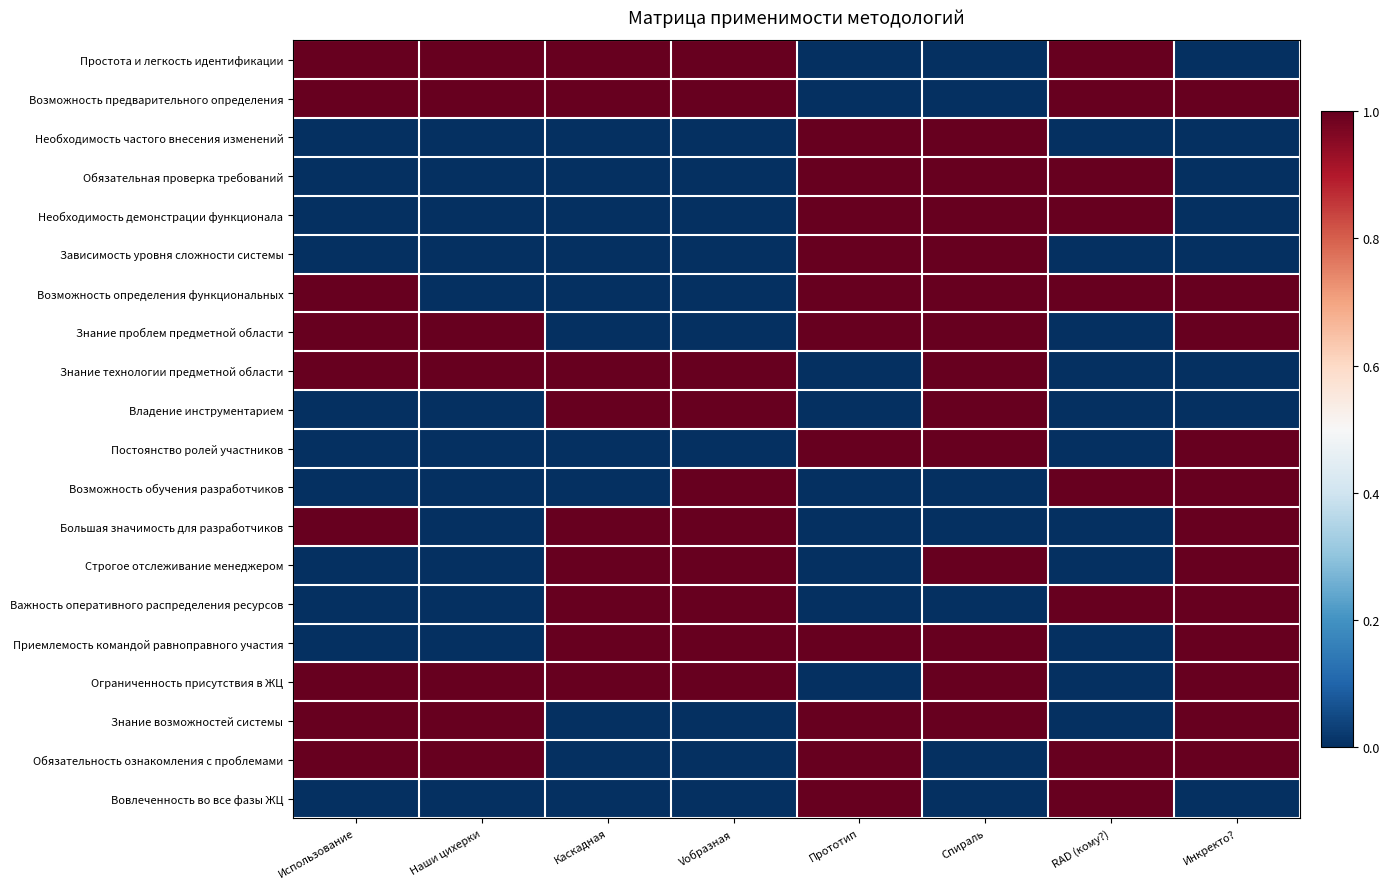

Reading left to right, what are all the values shown in this chart?

Простота и легкость идентификации: Использование=1	Наши цихерки=1	Каскадная=1	Vобразная=1	Прототип=0	Спираль=0	RAD (кому?)=1	Инкректо?=0
Возможность предварительного определения: Использование=1	Наши цихерки=1	Каскадная=1	Vобразная=1	Прототип=0	Спираль=0	RAD (кому?)=1	Инкректо?=1
Необходимость частого внесения изменений: Использование=0	Наши цихерки=0	Каскадная=0	Vобразная=0	Прототип=1	Спираль=1	RAD (кому?)=0	Инкректо?=0
Обязательная проверка требований: Использование=0	Наши цихерки=0	Каскадная=0	Vобразная=0	Прототип=1	Спираль=1	RAD (кому?)=1	Инкректо?=0
Необходимость демонстрации функционала: Использование=0	Наши цихерки=0	Каскадная=0	Vобразная=0	Прототип=1	Спираль=1	RAD (кому?)=1	Инкректо?=0
Зависимость уровня сложности системы: Использование=0	Наши цихерки=0	Каскадная=0	Vобразная=0	Прототип=1	Спираль=1	RAD (кому?)=0	Инкректо?=0
Возможность определения функциональных: Использование=1	Наши цихерки=0	Каскадная=0	Vобразная=0	Прототип=1	Спираль=1	RAD (кому?)=1	Инкректо?=1
Знание проблем предметной области: Использование=1	Наши цихерки=1	Каскадная=0	Vобразная=0	Прототип=1	Спираль=1	RAD (кому?)=0	Инкректо?=1
Знание технологии предметной области: Использование=1	Наши цихерки=1	Каскадная=1	Vобразная=1	Прототип=0	Спираль=1	RAD (кому?)=0	Инкректо?=0
Владение инструментарием: Использование=0	Наши цихерки=0	Каскадная=1	Vобразная=1	Прототип=0	Спираль=1	RAD (кому?)=0	Инкректо?=0
Постоянство ролей участников: Использование=0	Наши цихерки=0	Каскадная=0	Vобразная=0	Прототип=1	Спираль=1	RAD (кому?)=0	Инкректо?=1
Возможность обучения разработчиков: Использование=0	Наши цихерки=0	Каскадная=0	Vобразная=1	Прототип=0	Спираль=0	RAD (кому?)=1	Инкректо?=1
Большая значимость для разработчиков: Использование=1	Наши цихерки=0	Каскадная=1	Vобразная=1	Прототип=0	Спираль=0	RAD (кому?)=0	Инкректо?=1
Строгое отслеживание менеджером: Использование=0	Наши цихерки=0	Каскадная=1	Vобразная=1	Прототип=0	Спираль=1	RAD (кому?)=0	Инкректо?=1
Важность оперативного распределения ресурсов: Использование=0	Наши цихерки=0	Каскадная=1	Vобразная=1	Прототип=0	Спираль=0	RAD (кому?)=1	Инкректо?=1
Приемлемость командой равноправного участия: Использование=0	Наши цихерки=0	Каскадная=1	Vобразная=1	Прототип=1	Спираль=1	RAD (кому?)=0	Инкректо?=1
Ограниченность присутствия в ЖЦ: Использование=1	Наши цихерки=1	Каскадная=1	Vобразная=1	Прототип=0	Спираль=1	RAD (кому?)=0	Инкректо?=1
Знание возможностей системы: Использование=1	Наши цихерки=1	Каскадная=0	Vобразная=0	Прототип=1	Спираль=1	RAD (кому?)=0	Инкректо?=1
Обязательность ознакомления с проблемами: Использование=1	Наши цихерки=1	Каскадная=0	Vобразная=0	Прототип=1	Спираль=0	RAD (кому?)=1	Инкректо?=1
Вовлеченность во все фазы ЖЦ: Использование=0	Наши цихерки=0	Каскадная=0	Vобразная=0	Прототип=1	Спираль=0	RAD (кому?)=1	Инкректо?=0